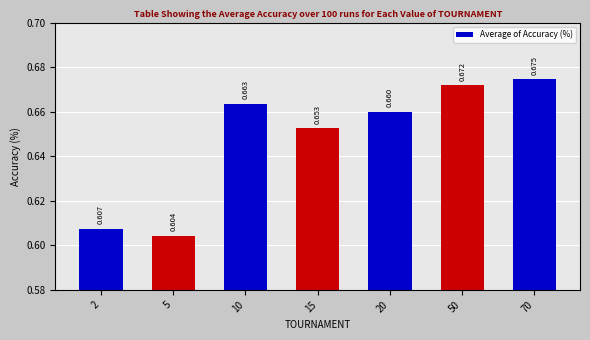

The chart shows a value of 0.6 at 5. True or false?

True